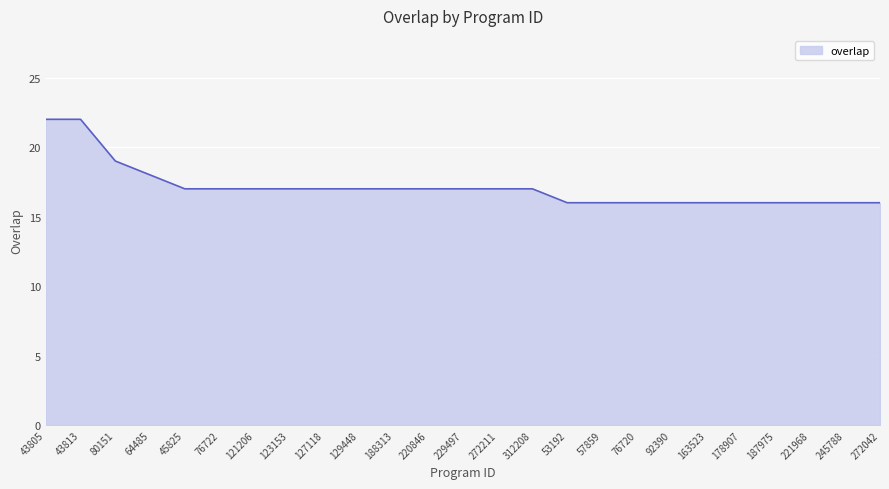

True or false: the data shows 5 at 43813.

False